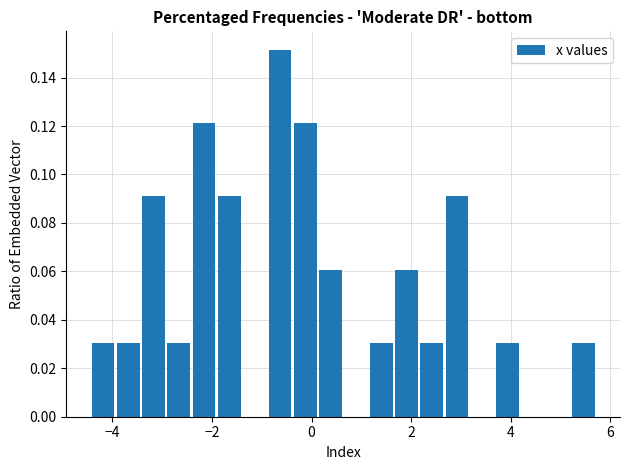

Read against the x-axis, roughly where is the centre of the tallest bar?

-0.6